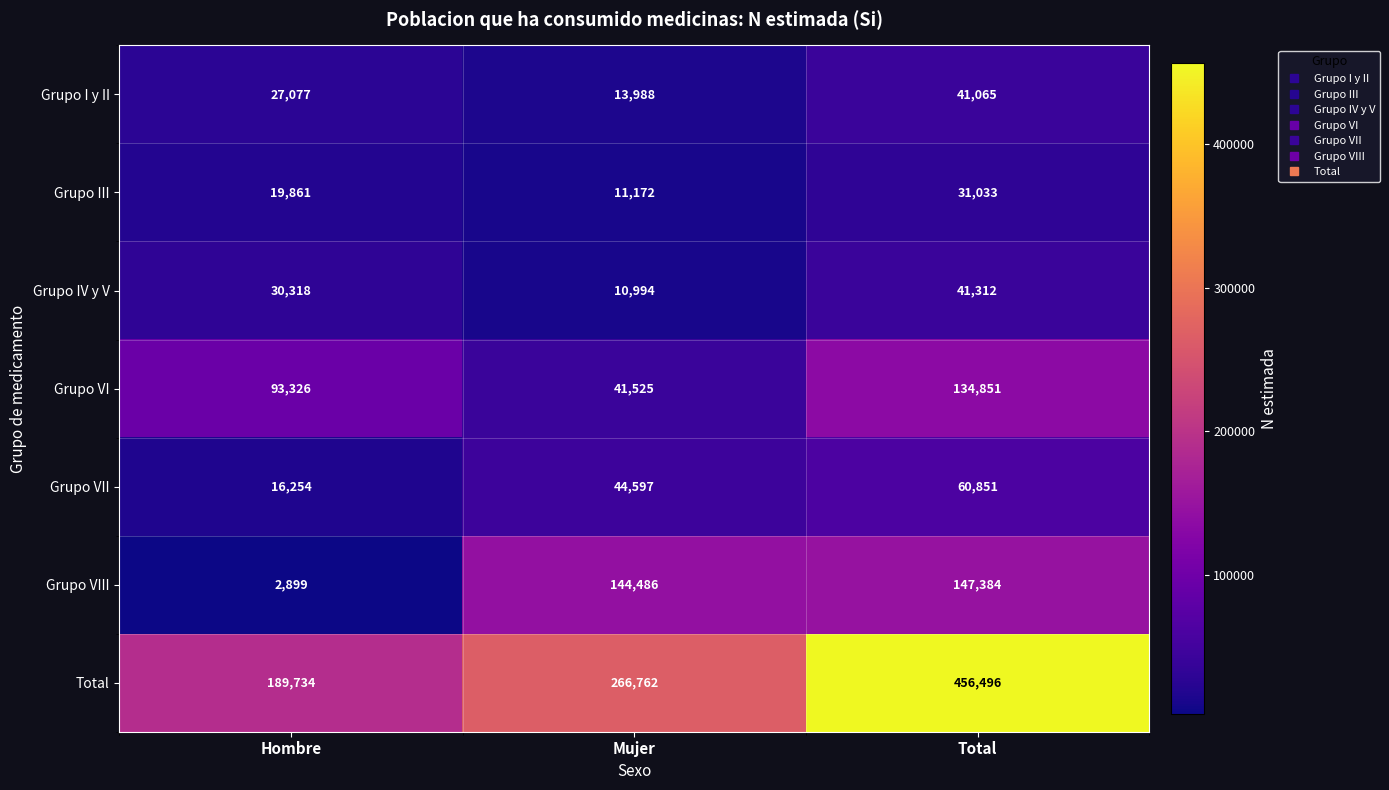

At which category does the chart reach its peak across all series?

Total